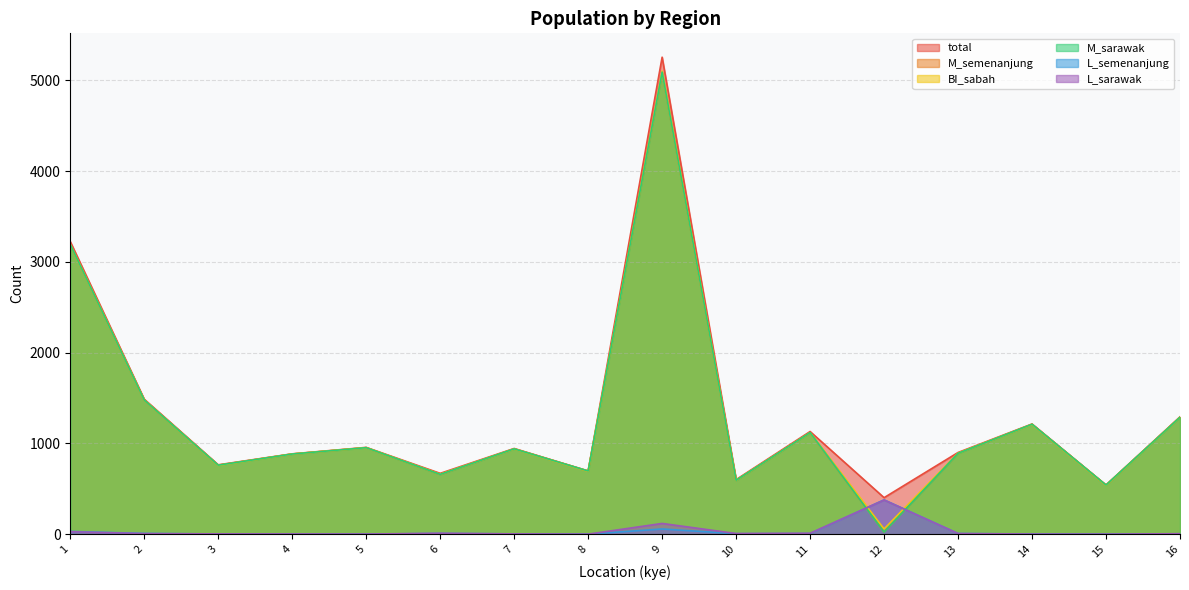

How many lines are shown in the chart?

6